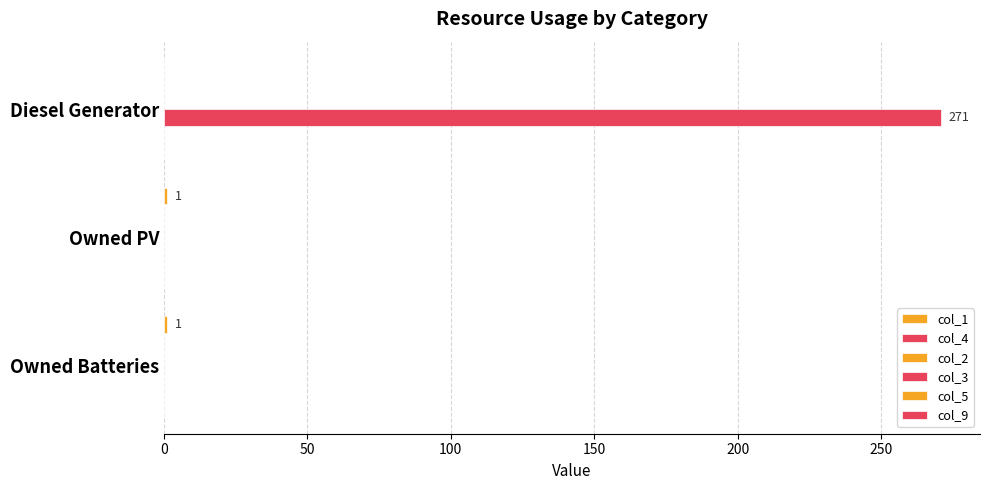

Does the chart contain any negative values?

No